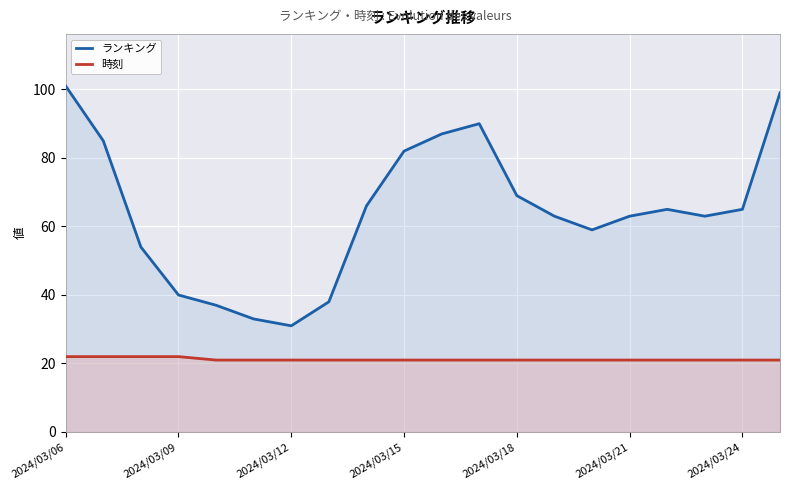

How many interior local valleys does the ランキング series have?

3